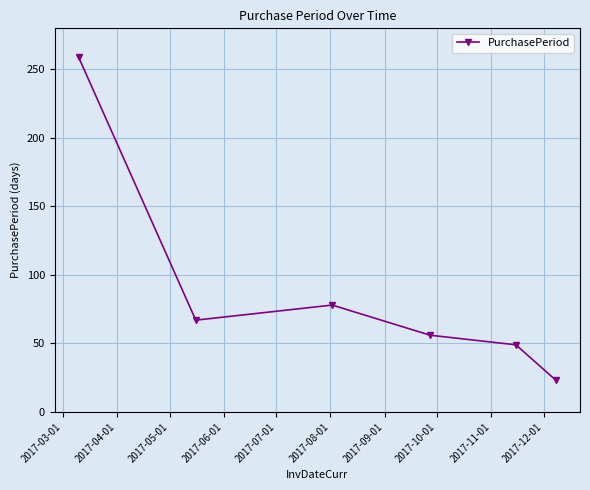

How many interior local peaks (higher than both neighbors) does the data have?

1